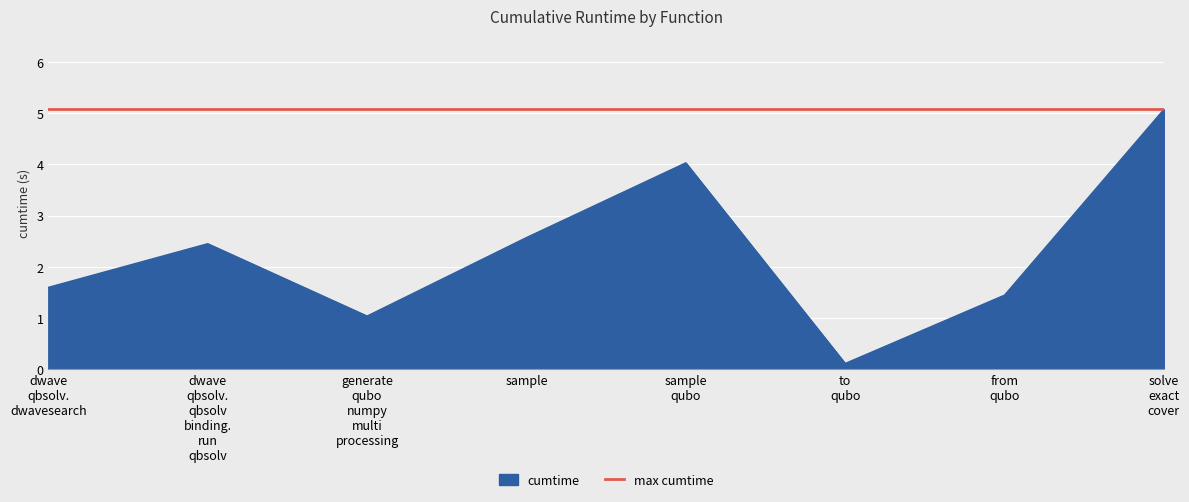

Which series has the largest total across all categories?

max cumtime